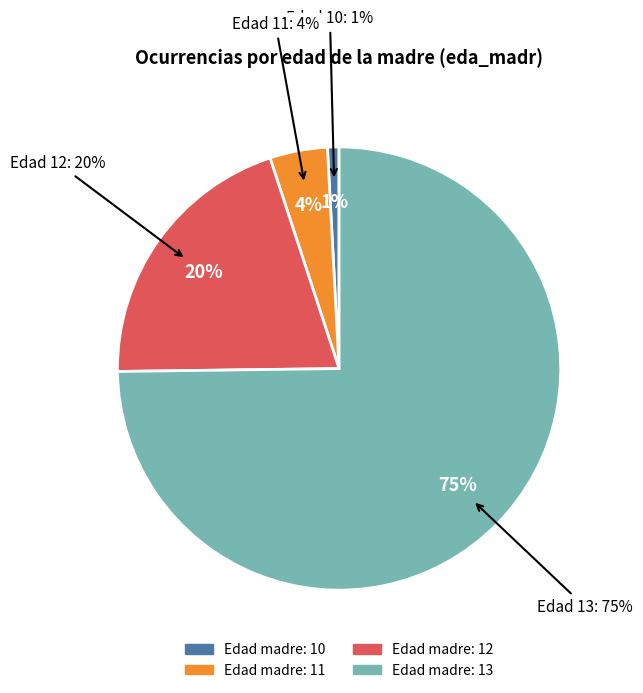

Which category has the smallest portion of the pie?

10